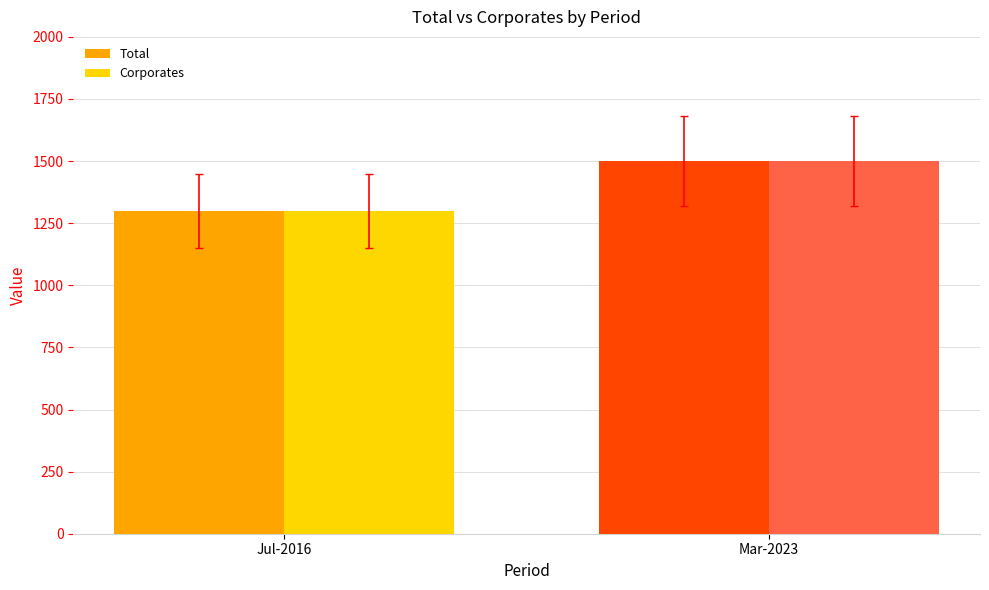

Is it true that Total equals 1300.0 at Jul-2016?

True